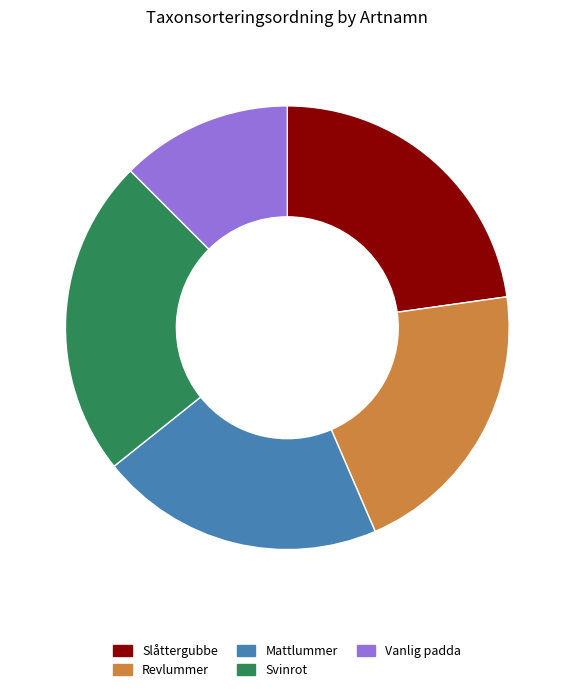

Which has a higher value, Revlummer or Vanlig padda?

Revlummer